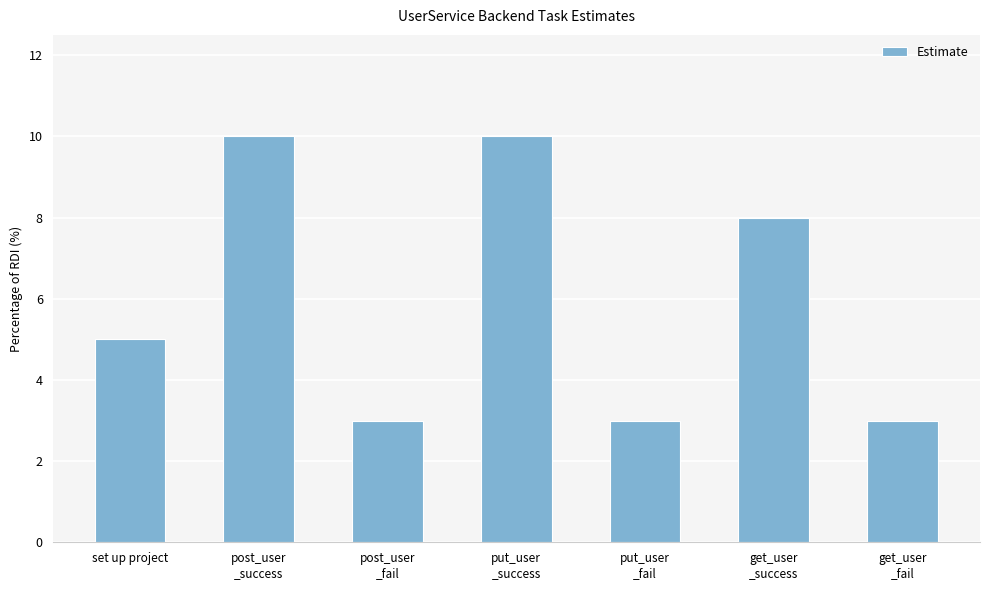

How many bars are there in total?

7